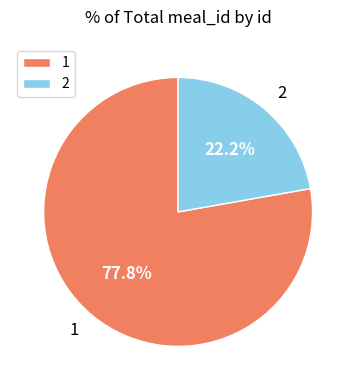

Which has a higher value, 1 or 2?

1